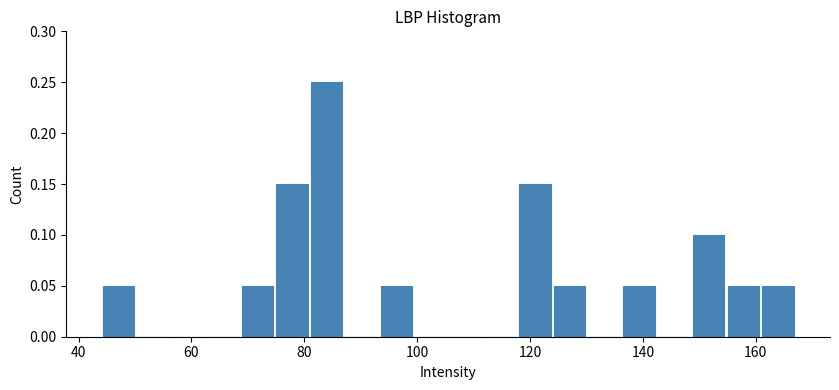

Around what value on the x-axis is the tallest bar? Give the approximate position of its centre, as read against the axis.

84